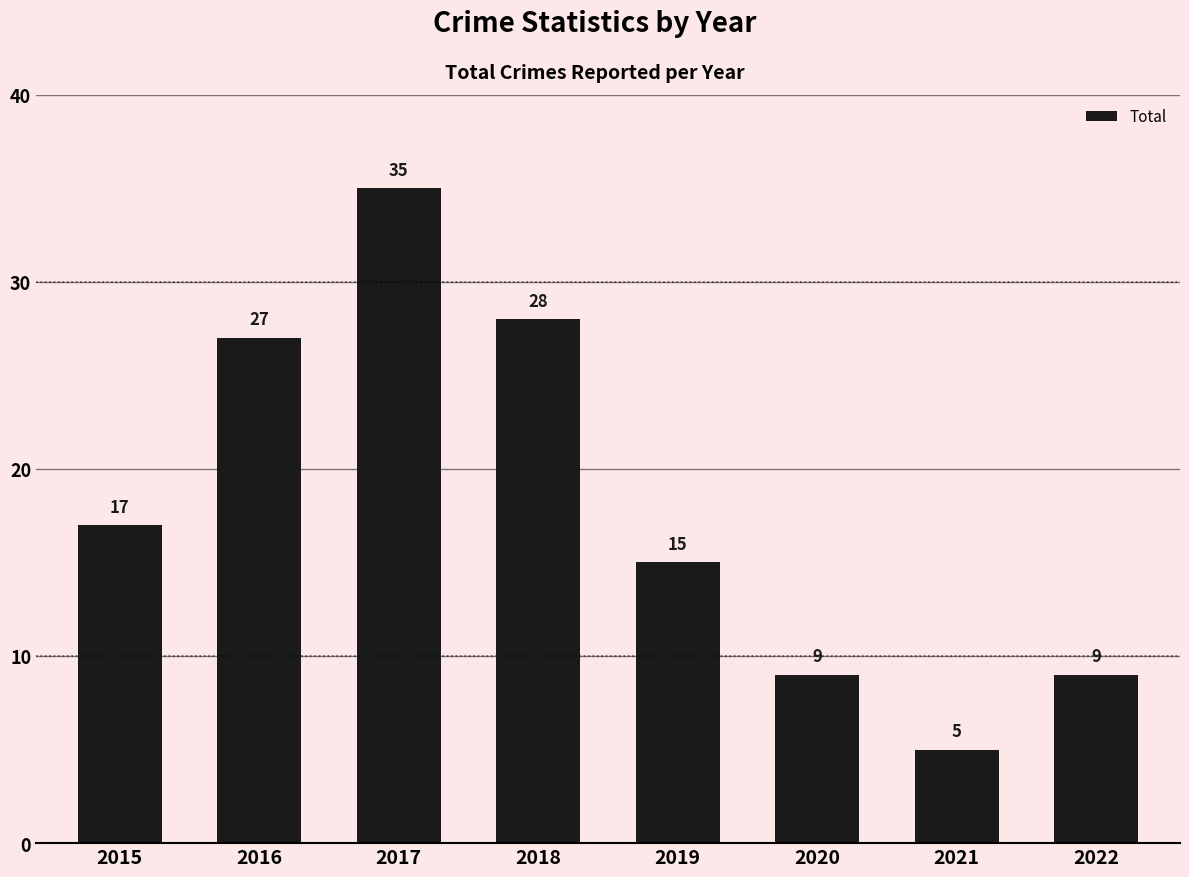

The chart shows a value of 7 at 2021. True or false?

False